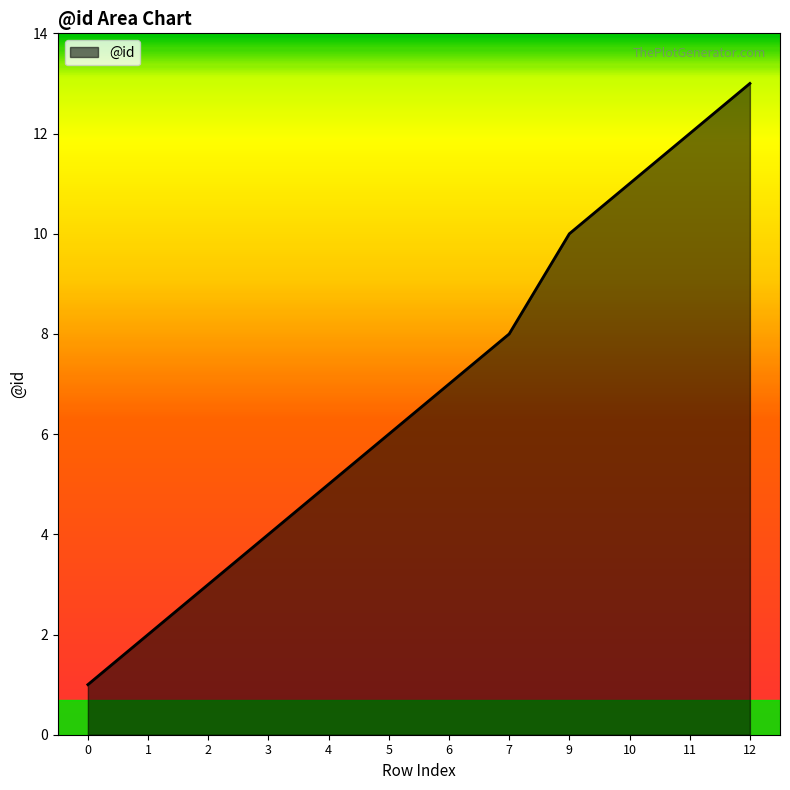

Does the chart display data point markers on the line(s)?

No